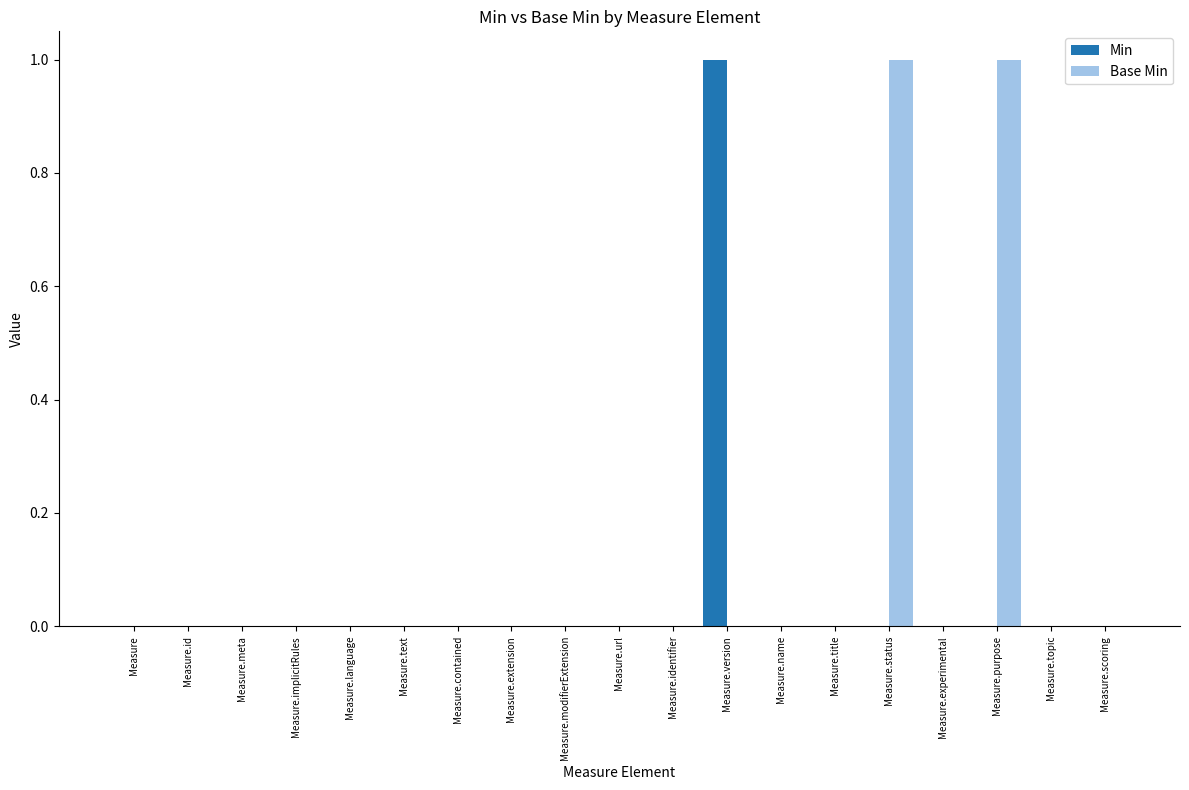

Which series has the largest total across all categories?

Base Min